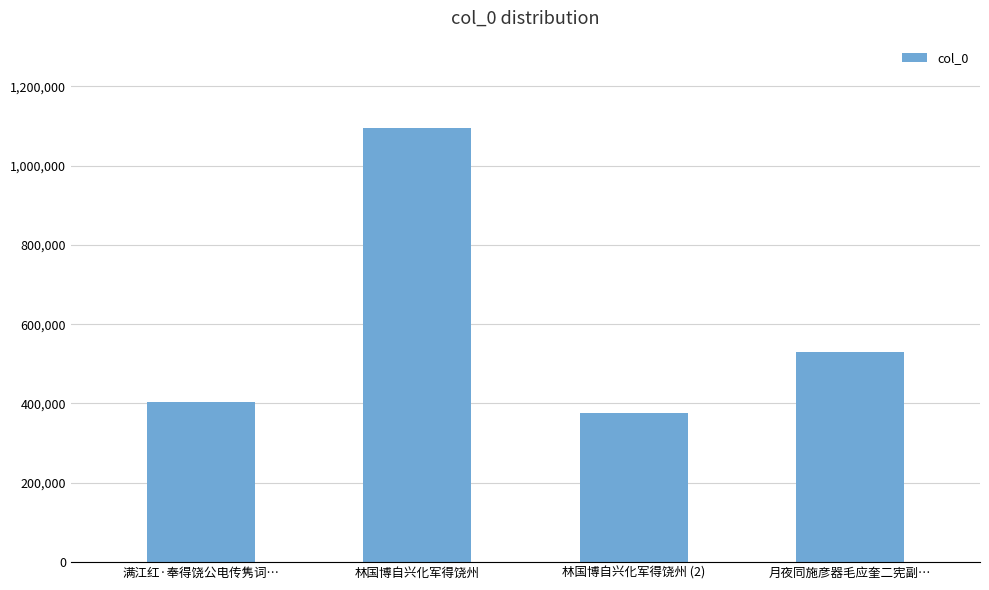

Count the number of data series in this chart.

1